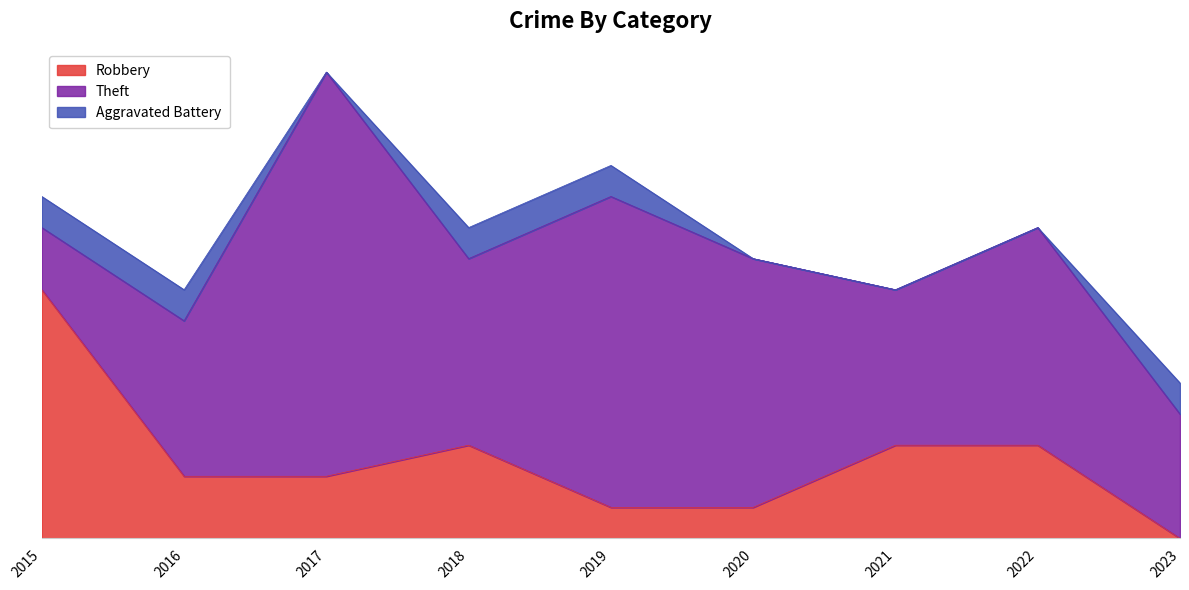

How many values in Aggravated Battery are above zero?

5